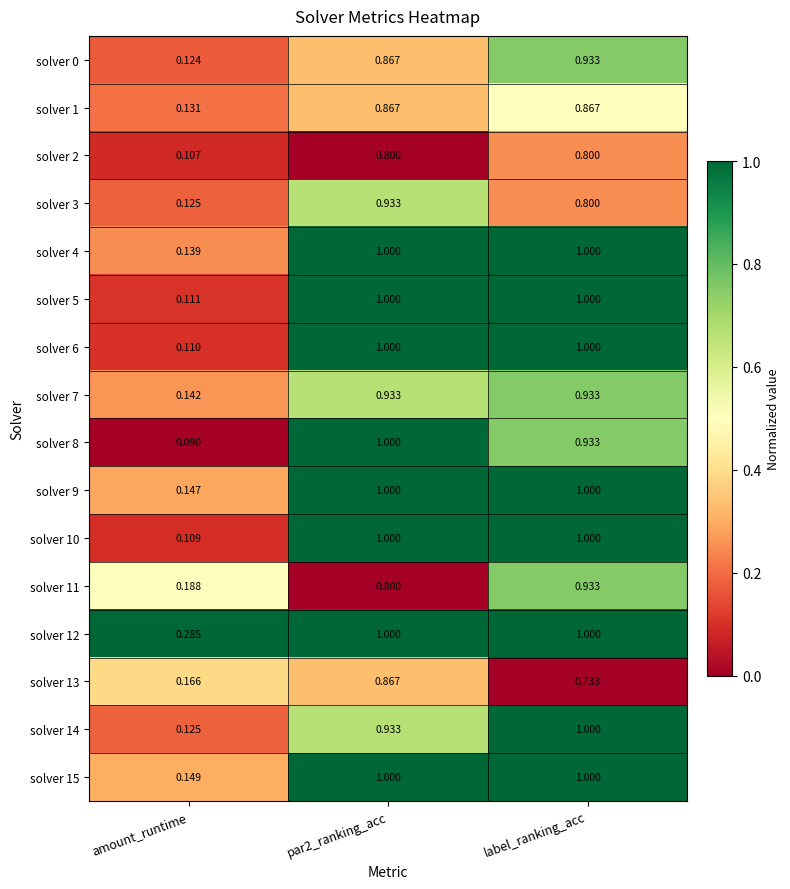

Which category has the lowest value in the solver 10 series?

amount_runtime